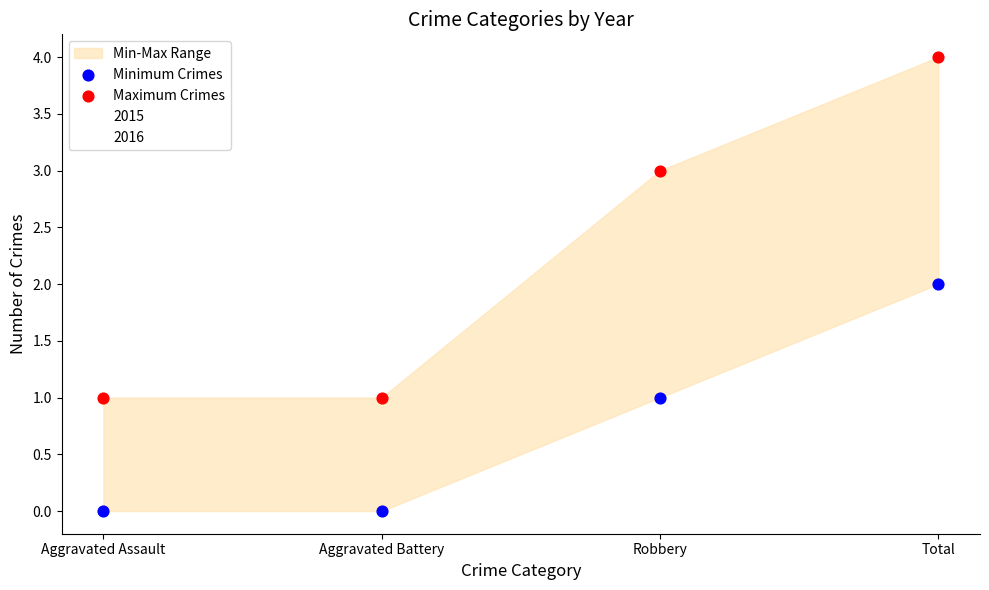

Which series has the largest total across all categories?

Maximum Crimes